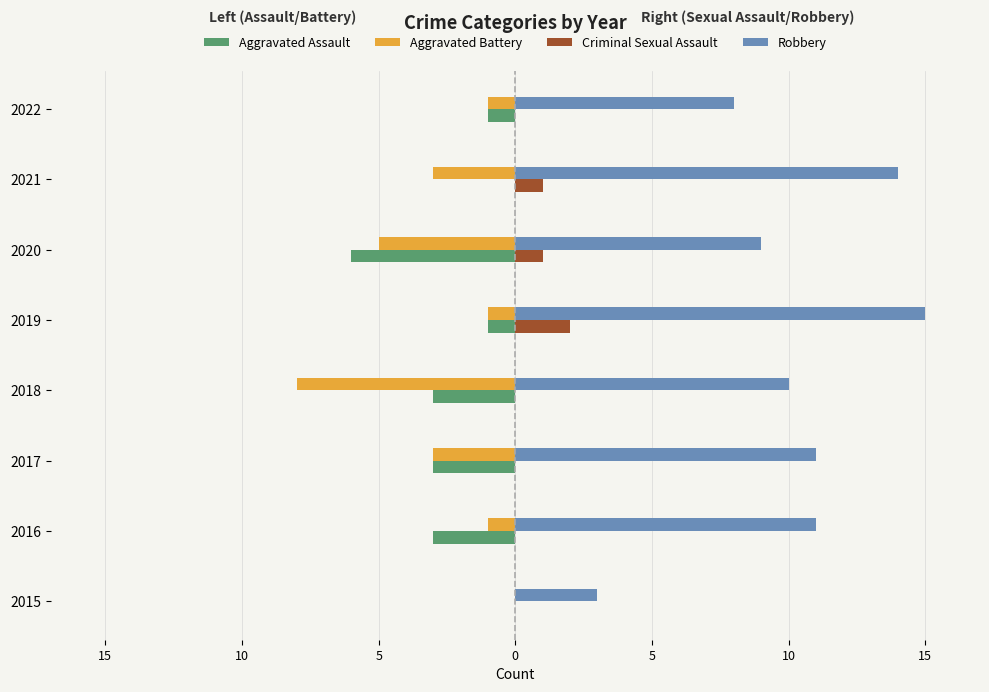

What are all the series names shown in the legend?

Aggravated Assault, Aggravated Battery, Criminal Sexual Assault, Robbery